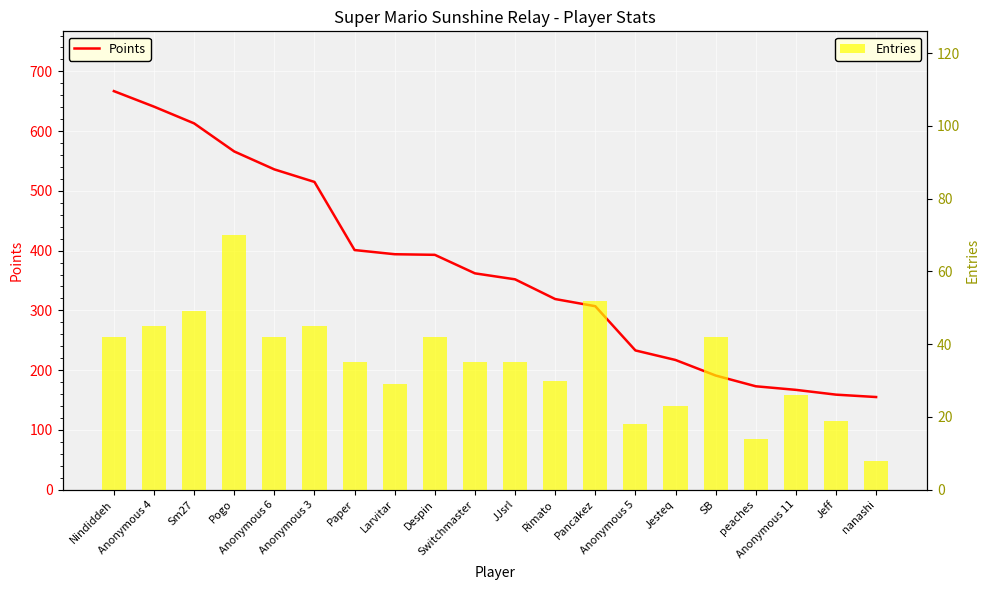

Reading left to right, what are all the values shown in this chart?

Points: 667	641	613	566	536	515	401	394	393	362	352	319	307	233	217	191	173	167	159	155
Entries: 42	45	49	70	42	45	35	29	42	35	35	30	52	18	23	42	14	26	19	8